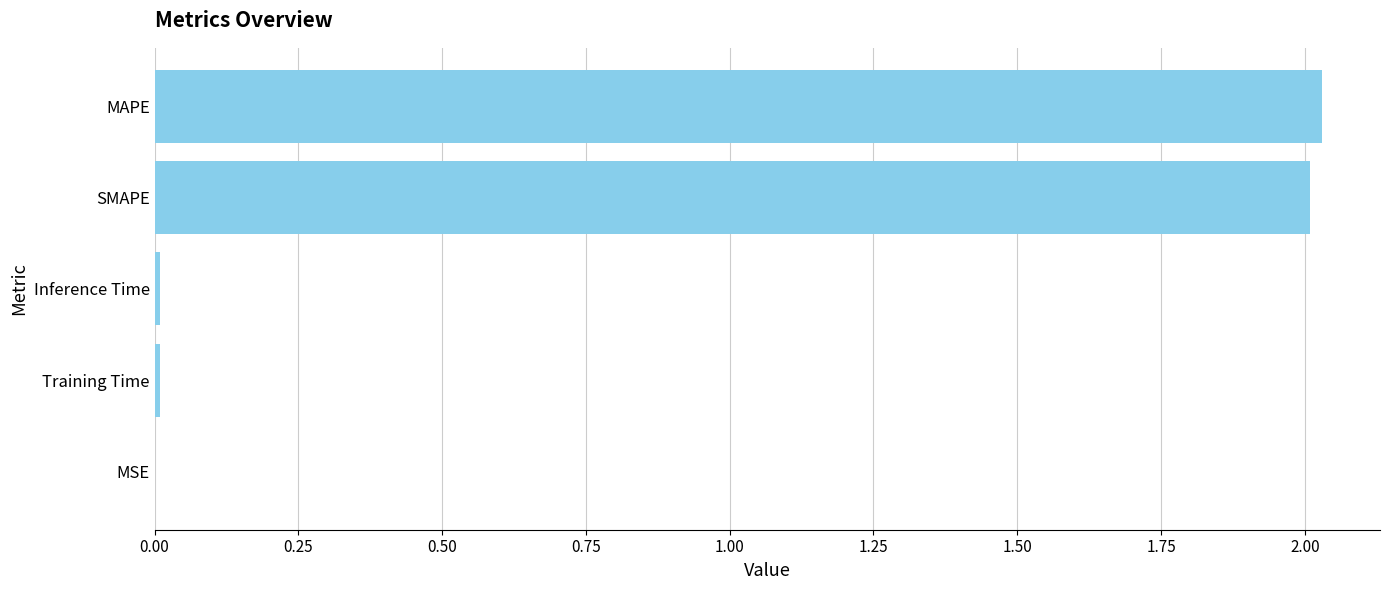

True or false: the data shows 0.0 at Inference Time.

True